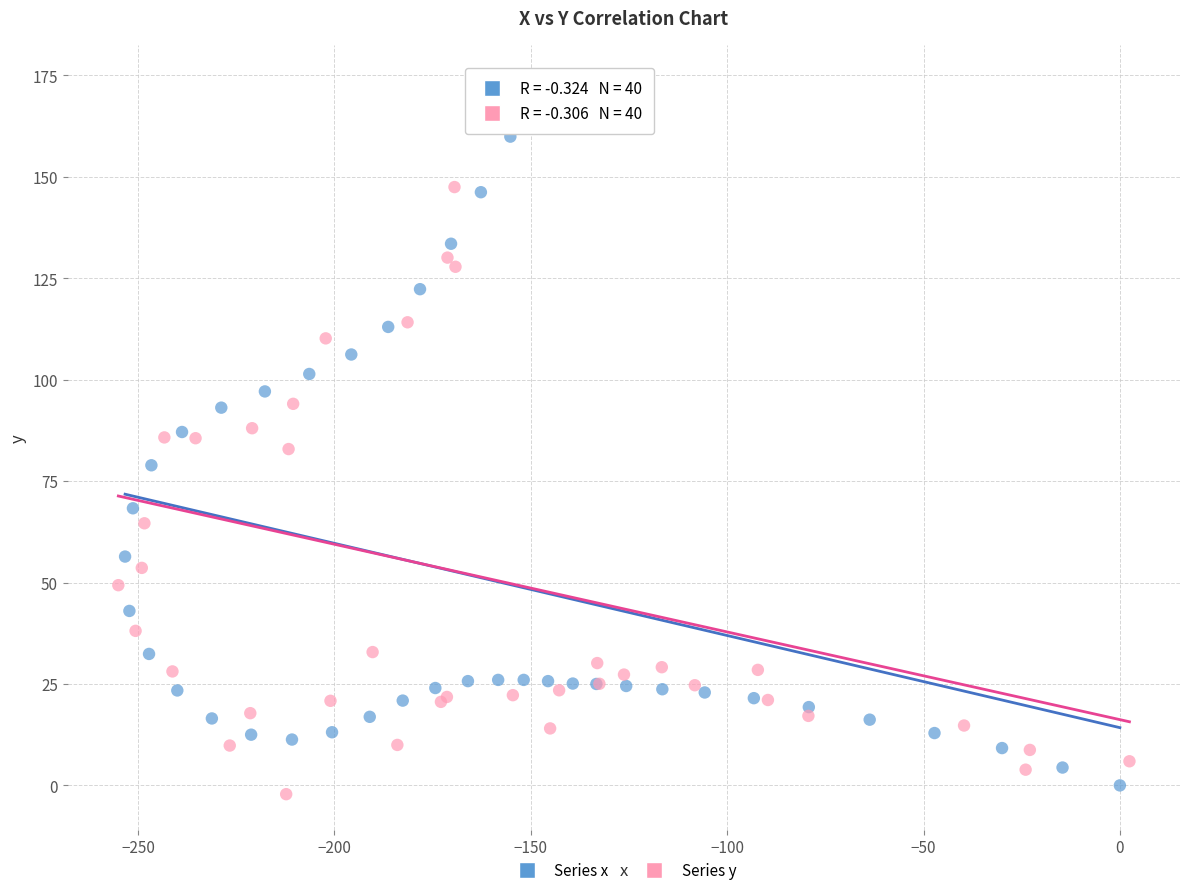

What are all the series names shown in the legend?

Series x, Series y